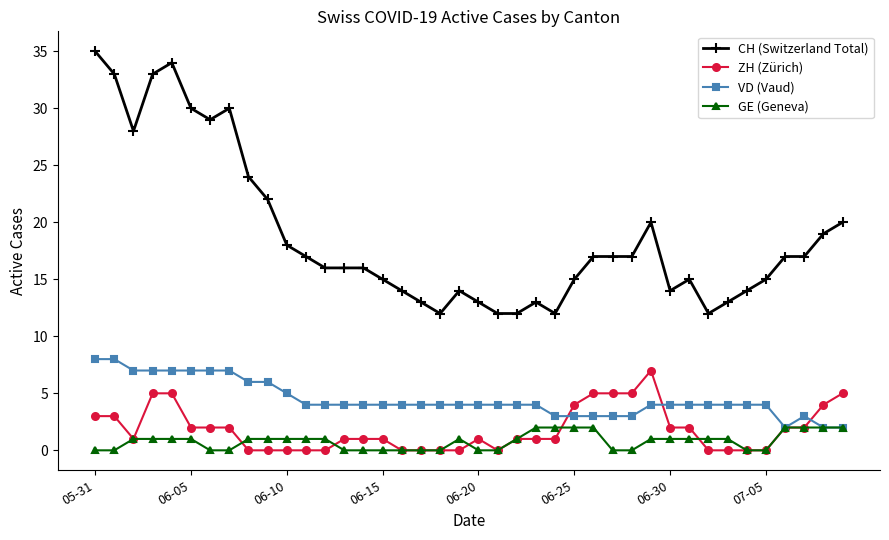

How many distinct data groups are displayed?

4